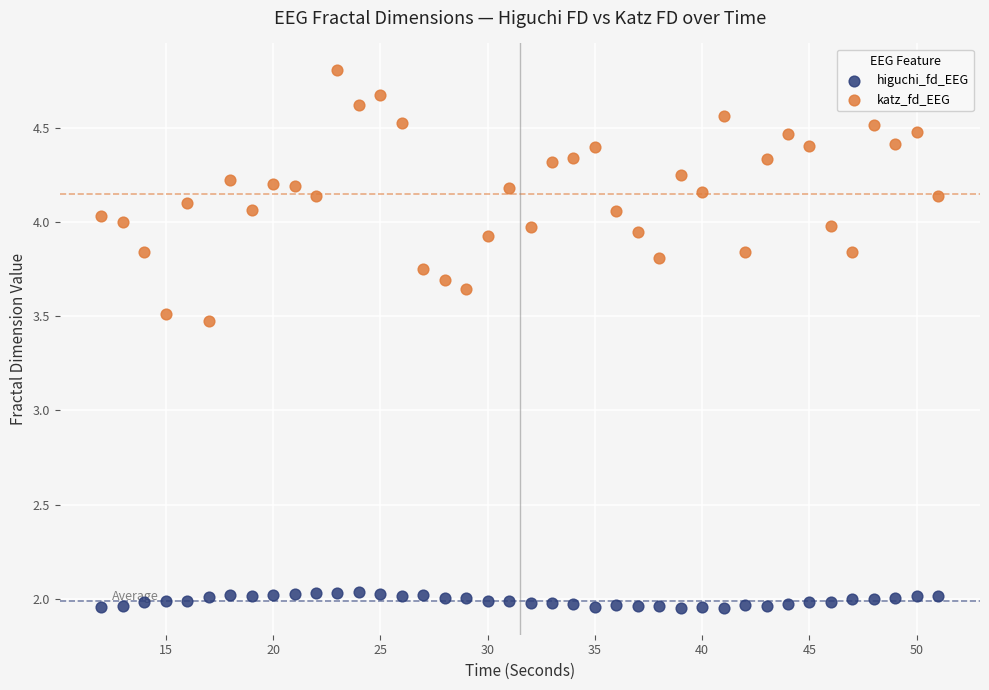

Which series contains the lowest Y value?

higuchi_fd_EEG